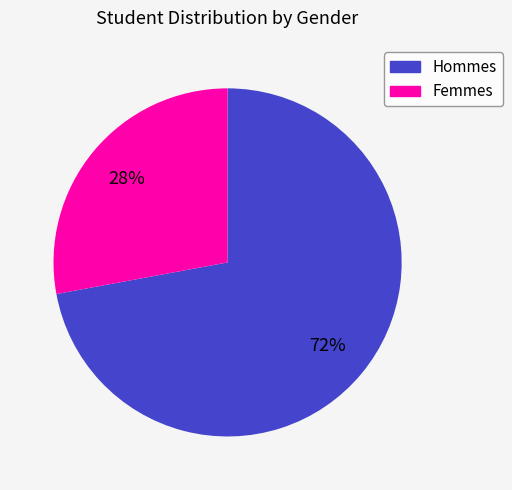

Does any single category account for the majority?

Yes